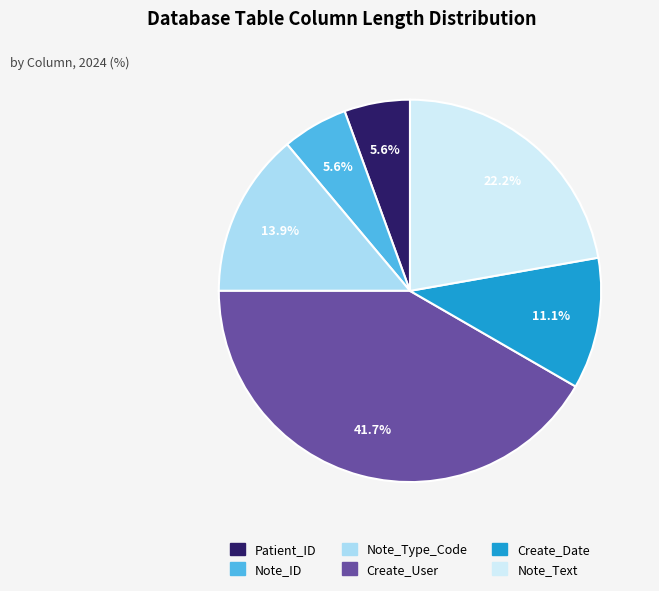

What is the largest slice in the pie chart?

Create_User